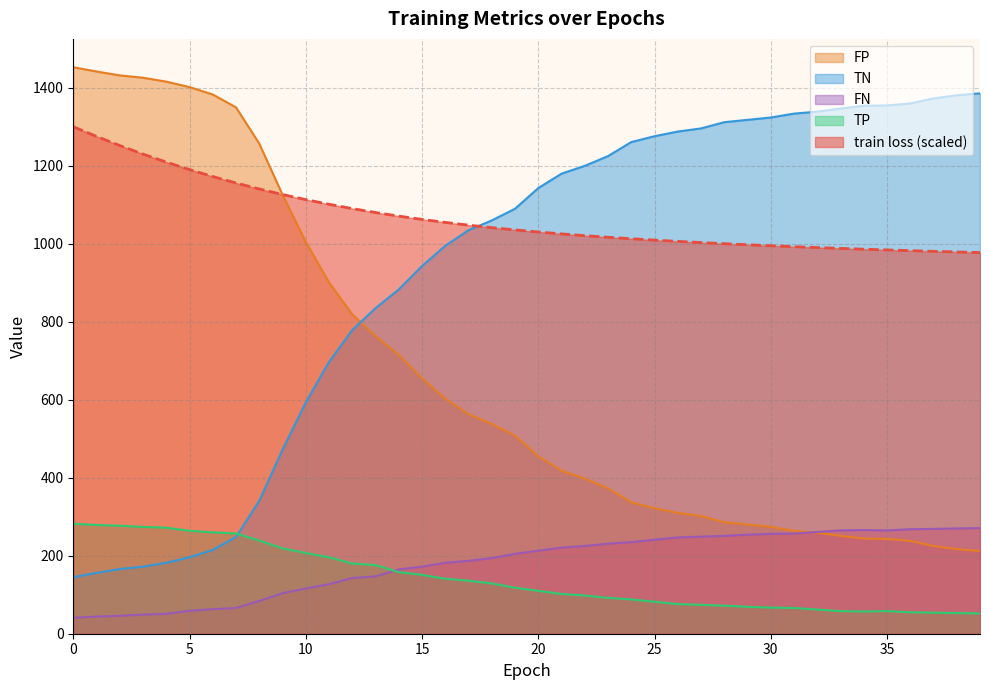

What is the total value across all series at 16?

2976.0